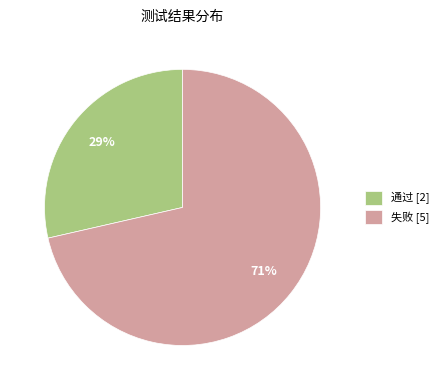

Is it true that 通过 is 29% of the pie?

True